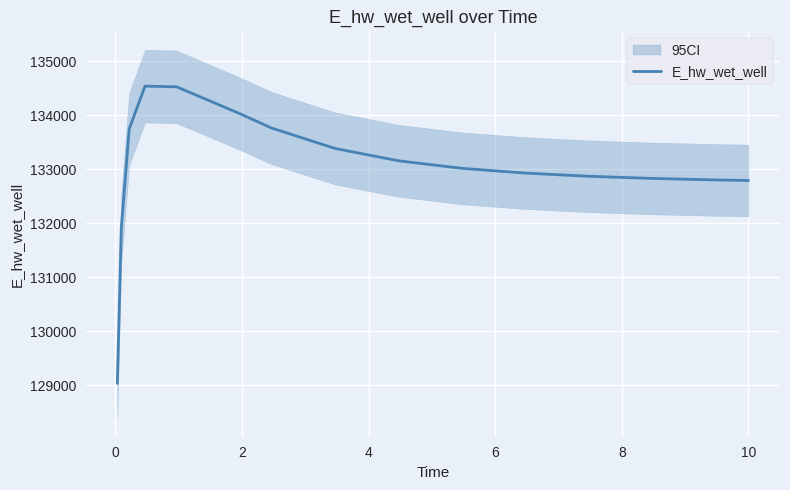

What is the lowest value of the E_hw_wet_well series?

129036.4